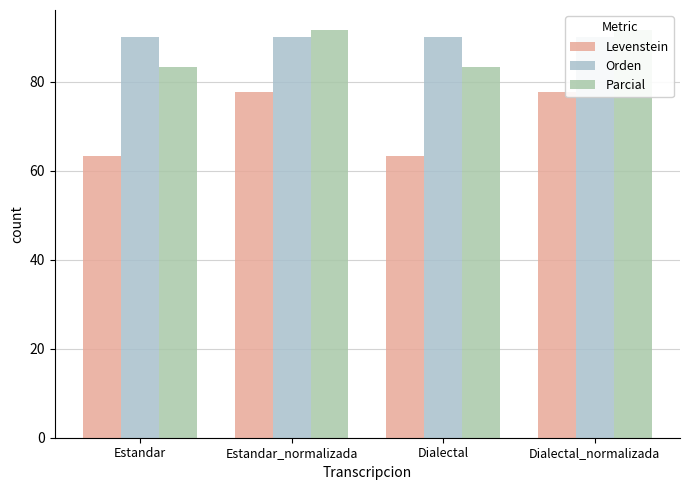

Is it true that Levenstein equals 20.8 at Estandar?

False